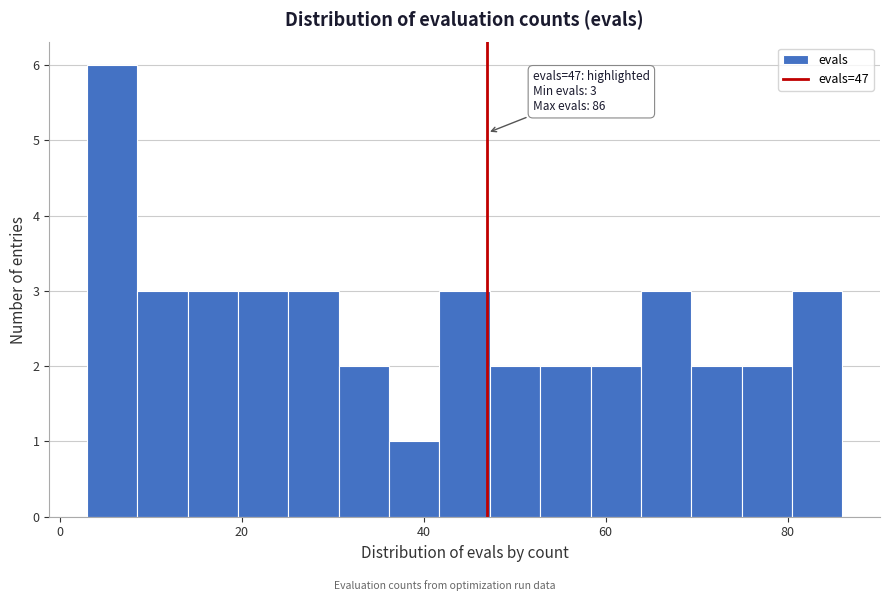

Around what value on the x-axis is the tallest bar? Give the approximate position of its centre, as read against the axis.

6